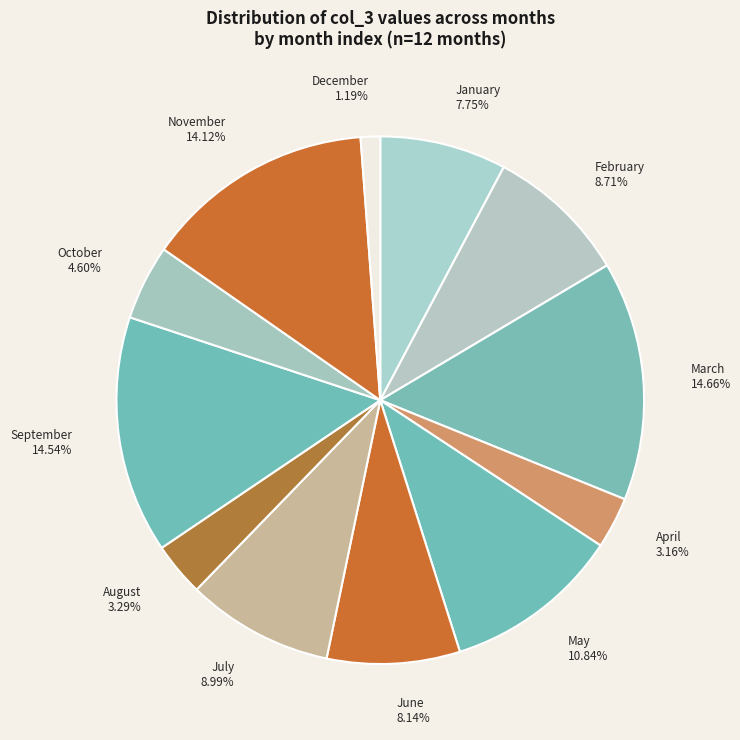

Which has a higher value, April 3.16% or January 7.75%?

January 7.75%